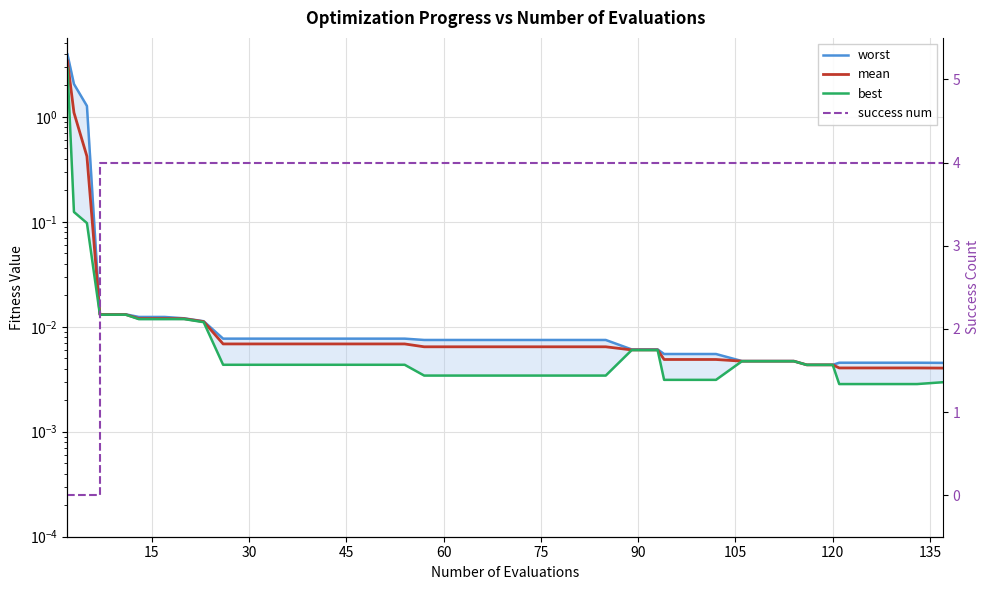

How many intersections are there between success num and worst?

1